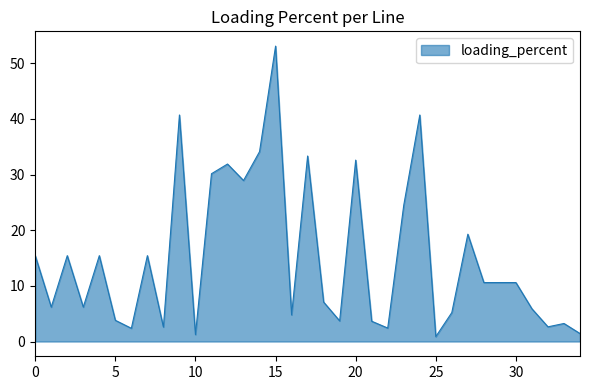

What is the maximum value shown in the chart?

53.1